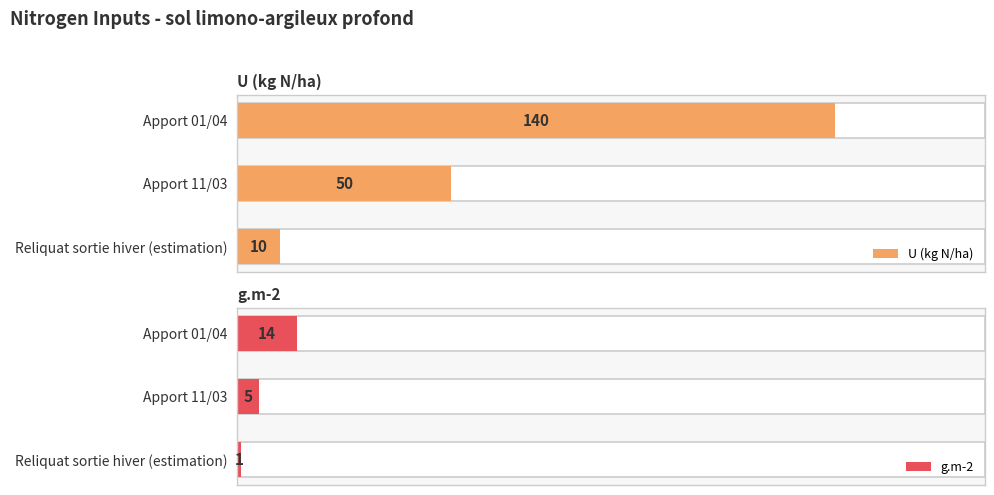

What are all the series names shown in the legend?

U (kg N/ha), g.m-2